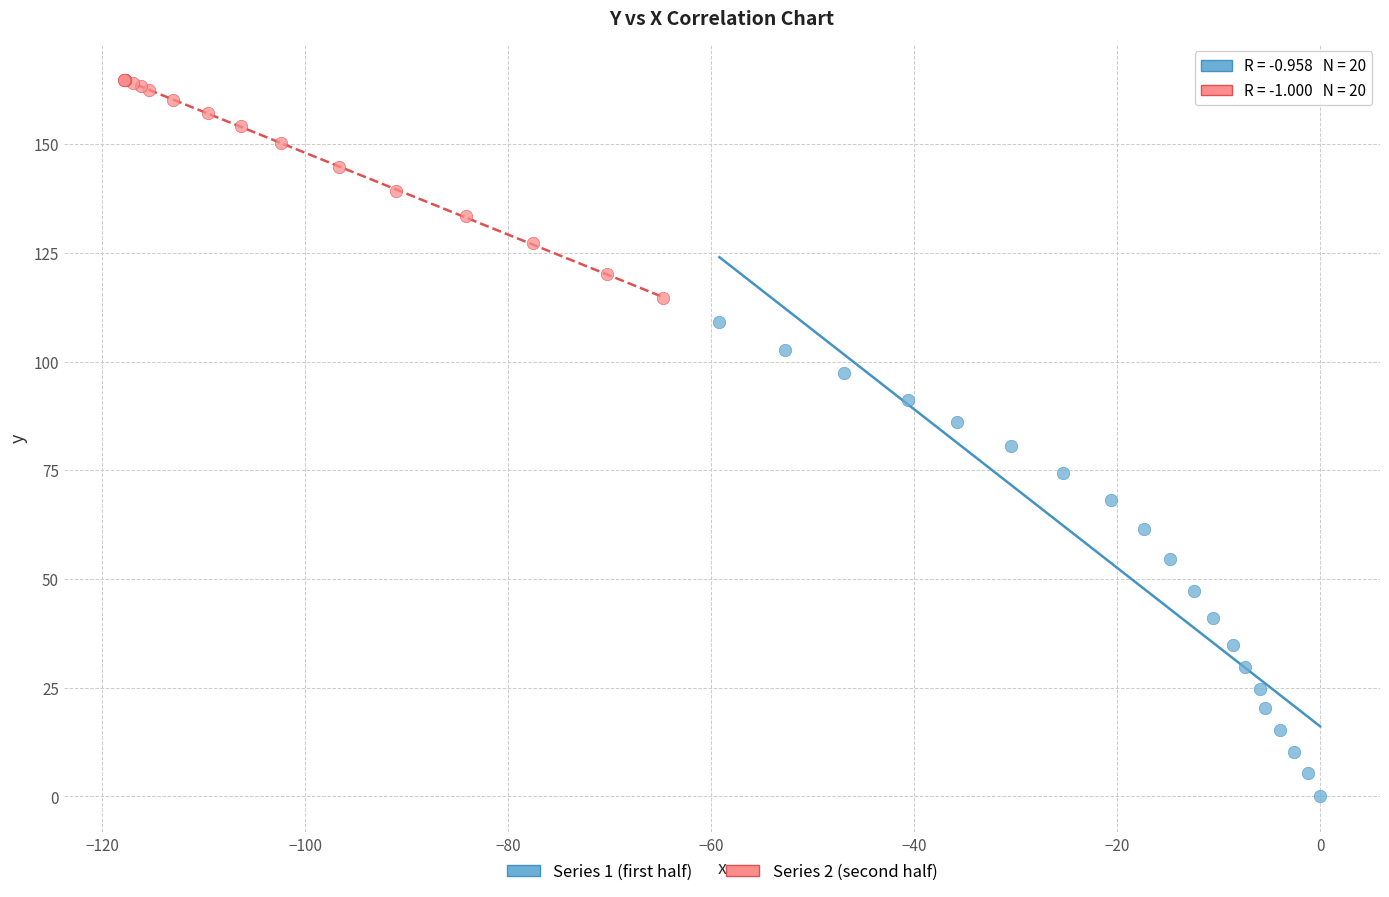

Which series contains the lowest Y value?

Series 1 (first half)